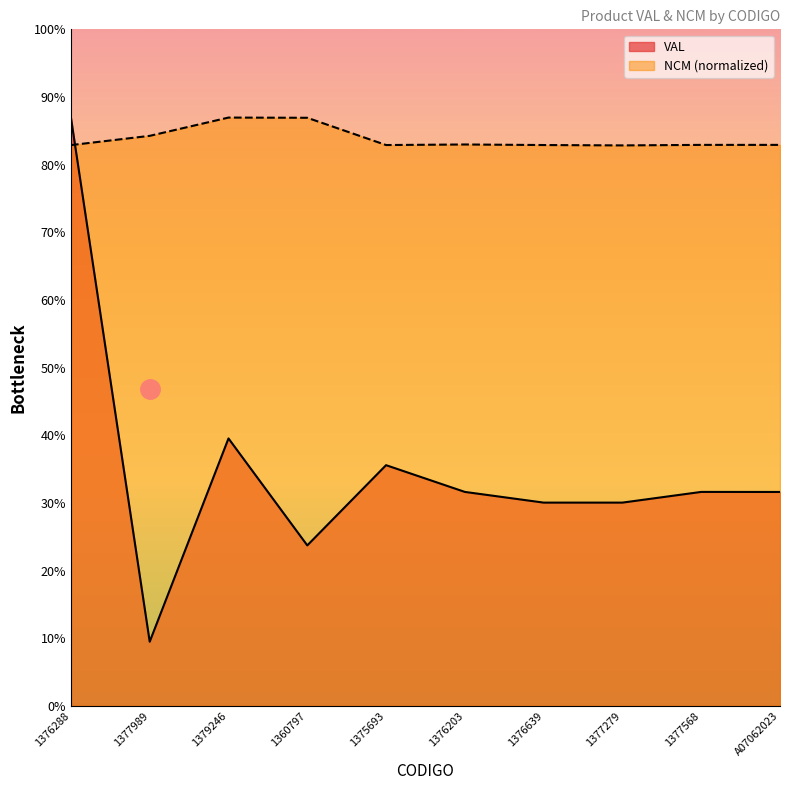

What are all the series names shown in the legend?

VAL, NCM (normalized)